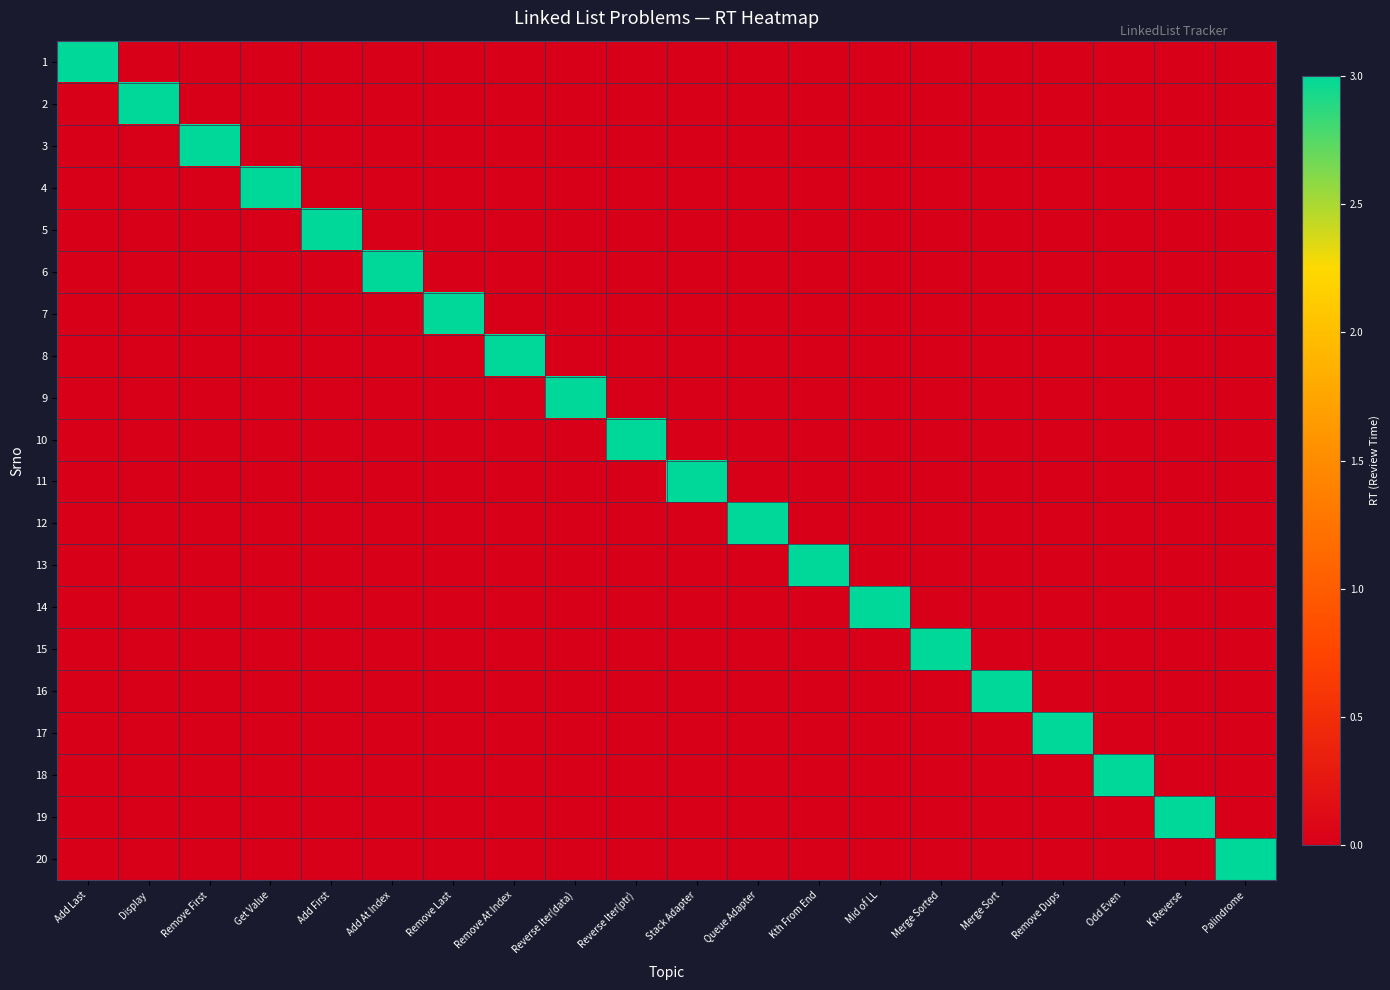

Between Mid of LL and Remove At Index, which is larger?

Mid of LL